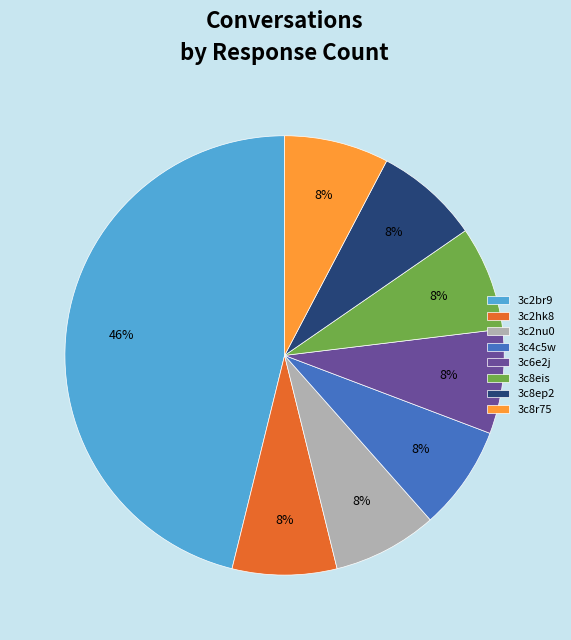

Combined, do 3c8r75 and 3c4c5w account for over 50%?

No